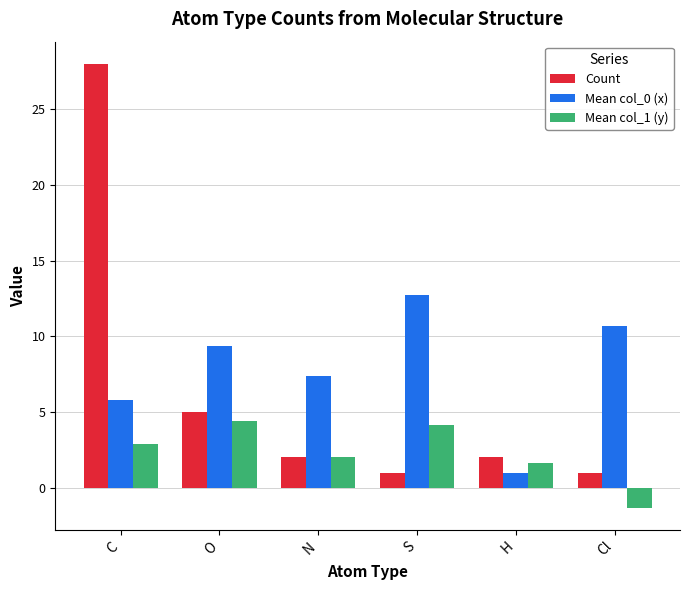

Reading right to left, extract all data points from this chart.

Count: Cl=1.0	H=2.0	S=1.0	N=2.0	O=5.0	C=28.0
Mean col_0 (x): Cl=10.7	H=1.0	S=12.8	N=7.4	O=9.4	C=5.8
Mean col_1 (y): Cl=-1.3	H=1.6	S=4.1	N=2.0	O=4.4	C=2.9